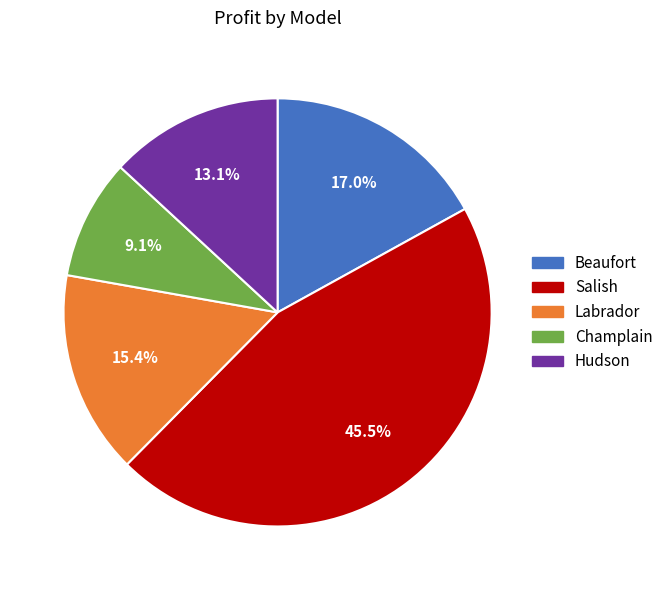

Rank the categories by value from highest to lowest.

Salish, Beaufort, Labrador, Hudson, Champlain